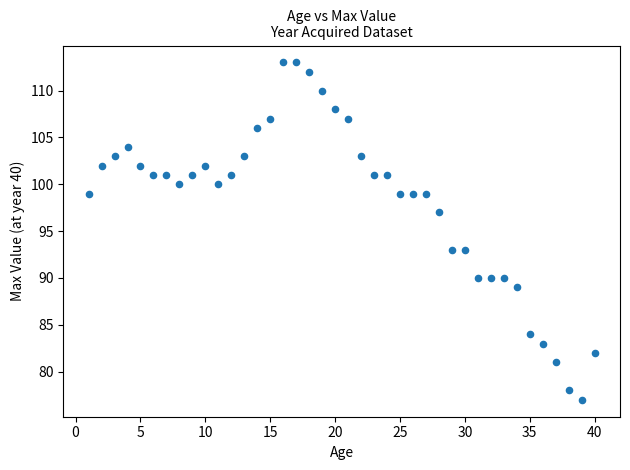

What is the range of X values (max minus min)?

39